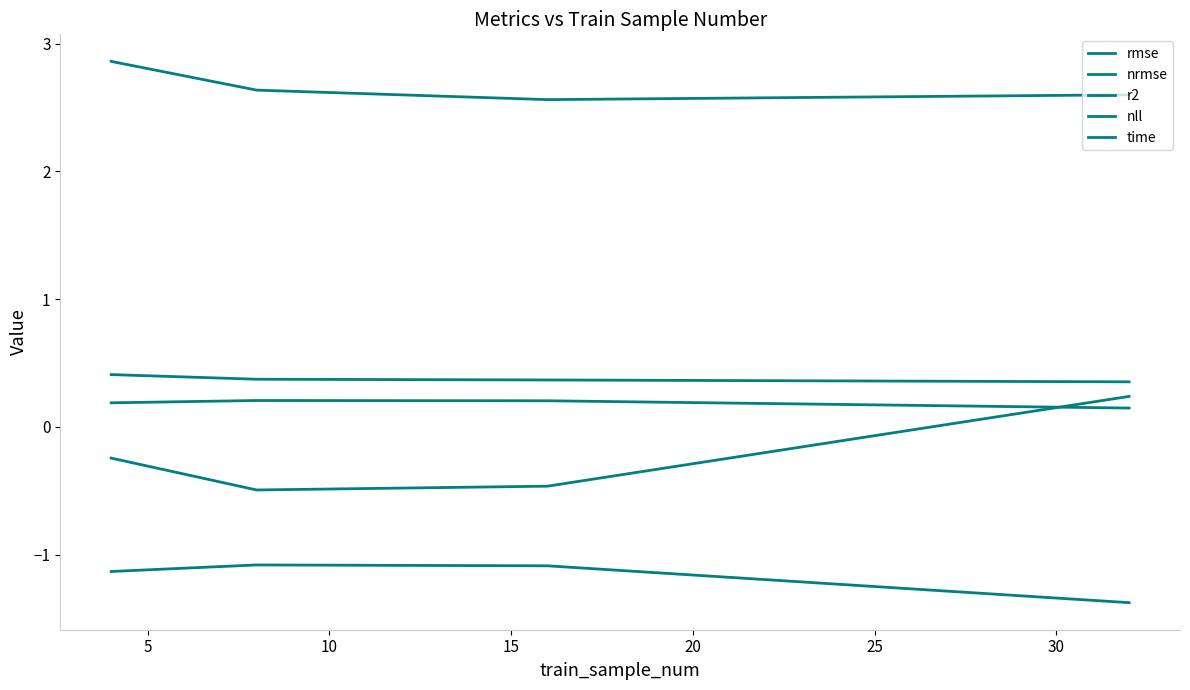

Is this an area chart (filled region under the line)?

No